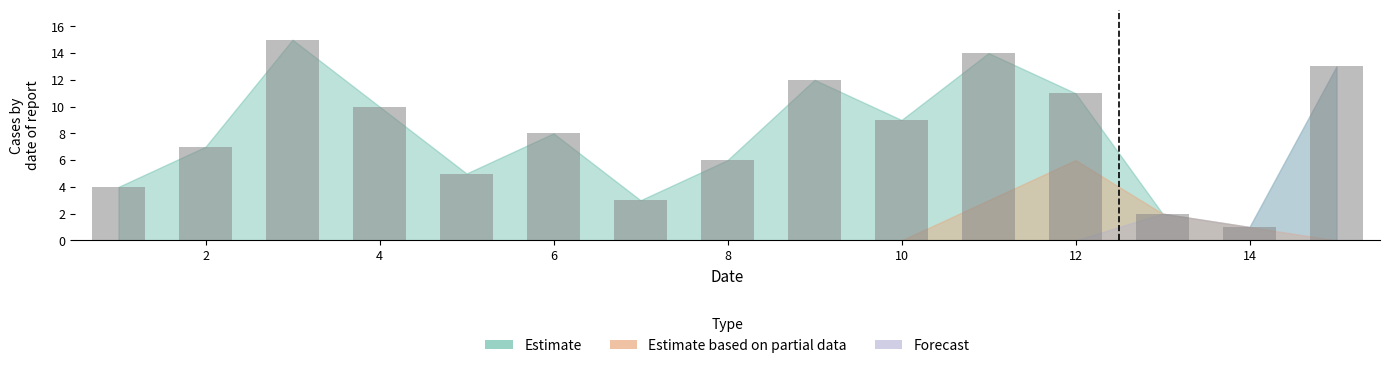

Reading right to left, transcribe all the data shown in this chart.

13	1	2	11	14	9	12	6	3	8	5	10	15	7	4